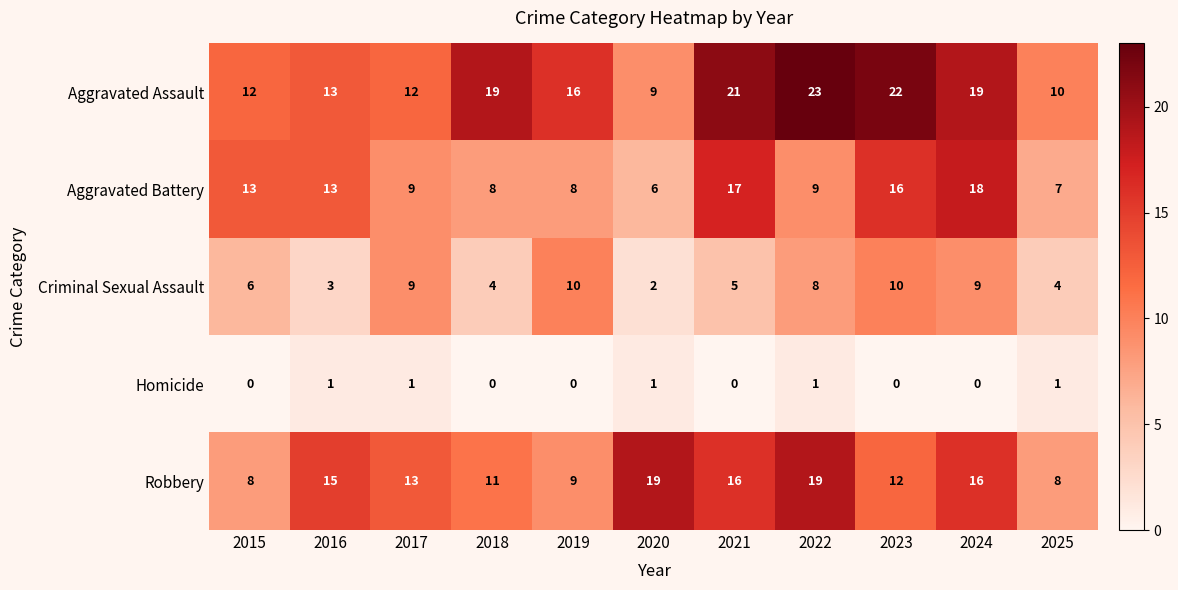

At which category is the sum across all series the highest?

2024